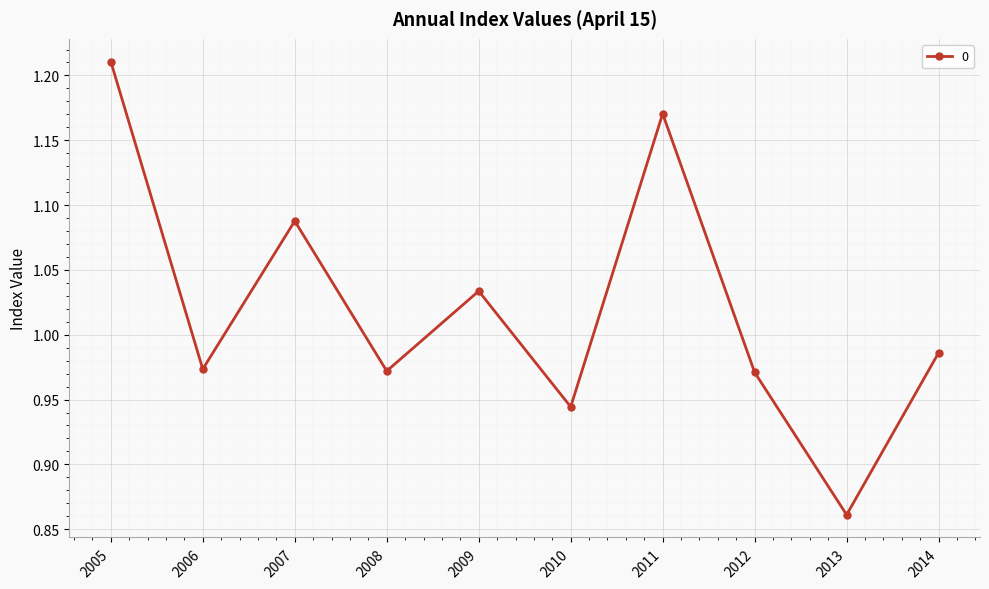

How many lines are shown in the chart?

1